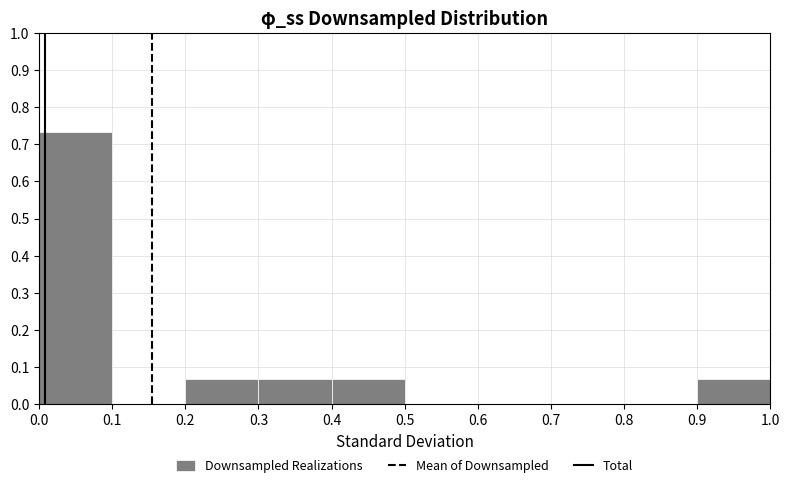

How tall is the bar that spans 0.9 to 1.0 on the x-axis? The values are not printed on the chart, so give them approximately, as read against the axis.

0.07